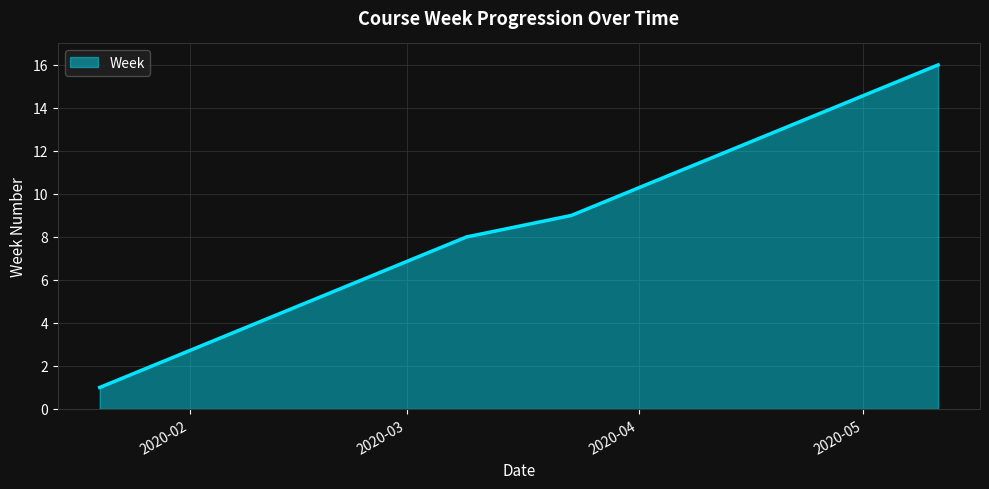

What is the difference between the maximum and minimum values?

15